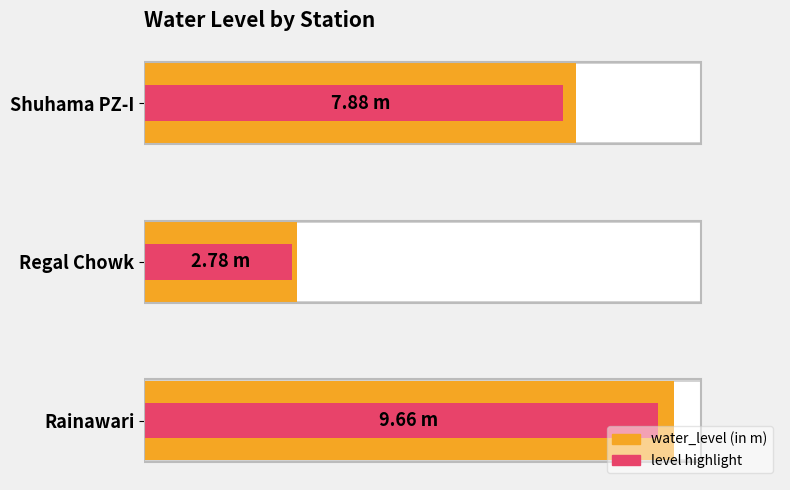

The level highlight series shows 10.8 at Shuhama PZ-I. True or false?

False